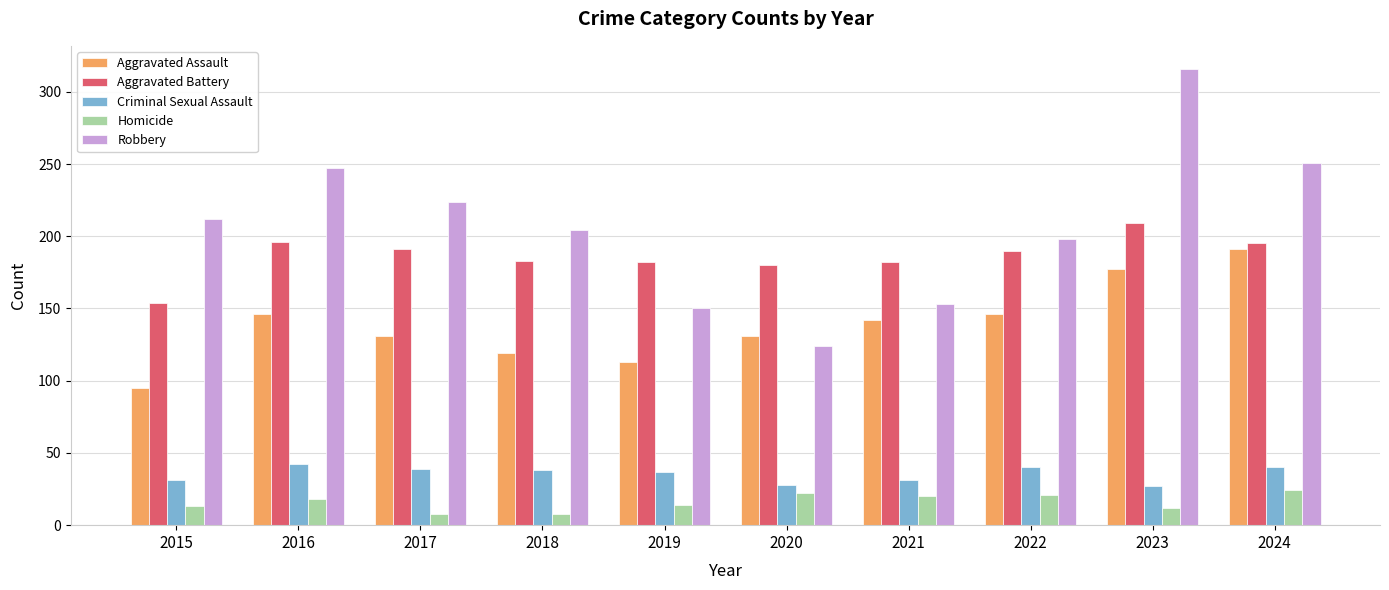

What is the value of the Homicide bar at the 8th from the left?

21